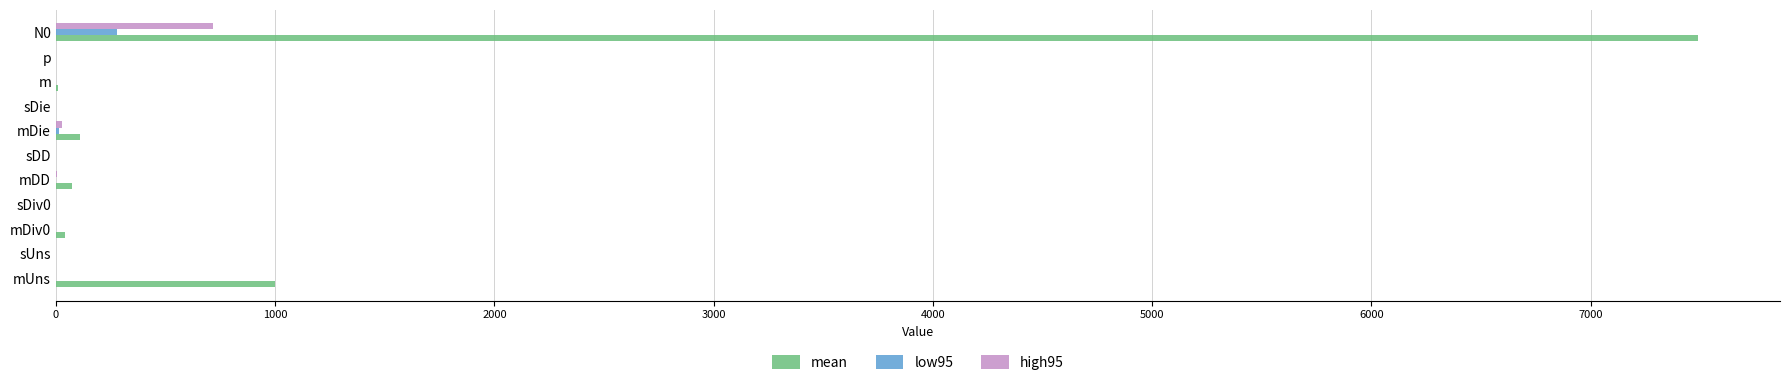

The value of high95 at N0 is 718.3. True or false?

True